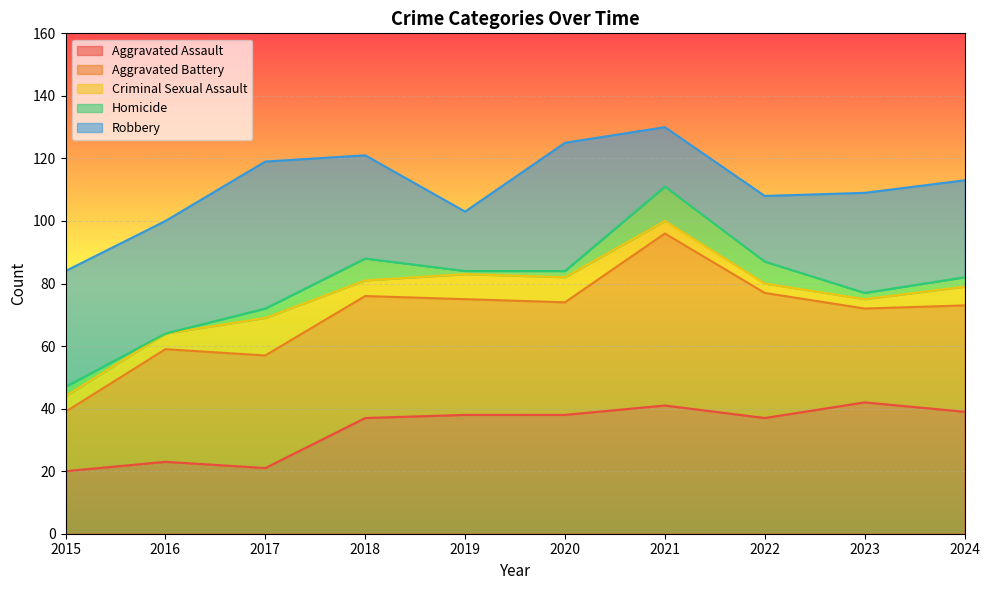

At which category does Aggravated Battery reach its first local valley?

2020